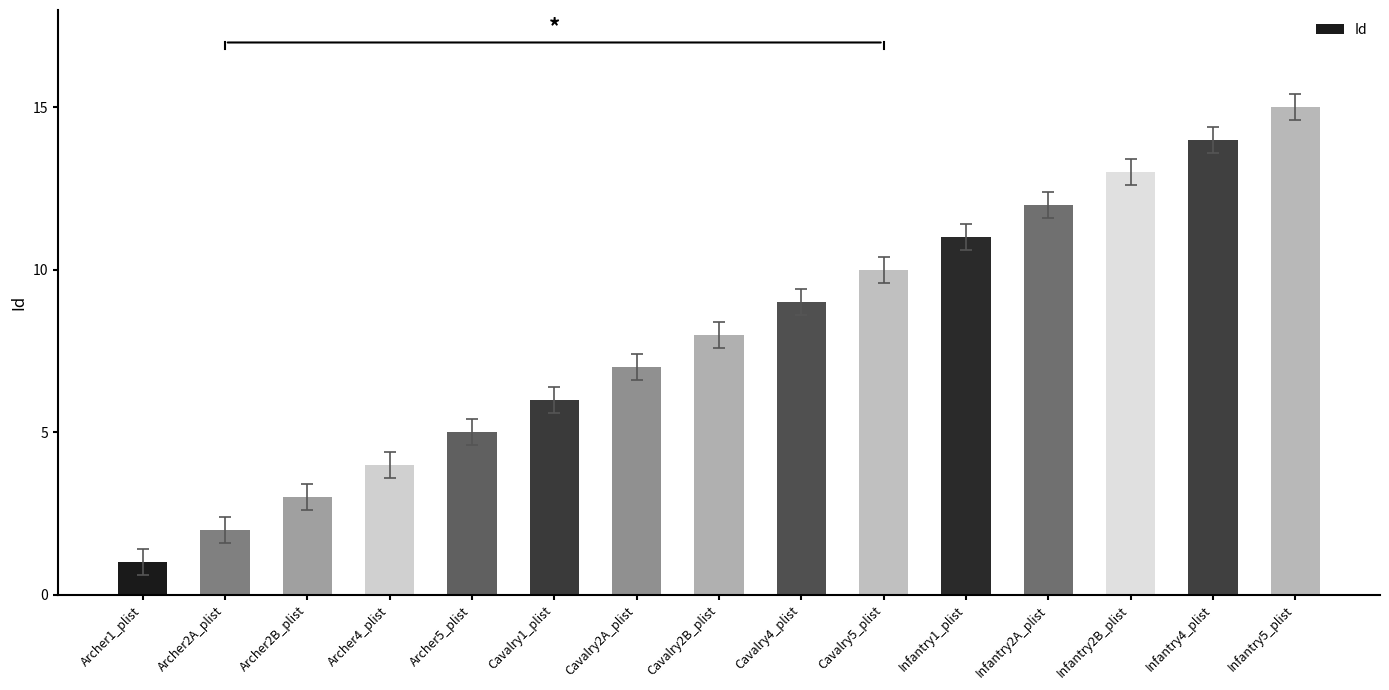

Reading right to left, list all the values displayed in this chart.

15	14	13	12	11	10	9	8	7	6	5	4	3	2	1